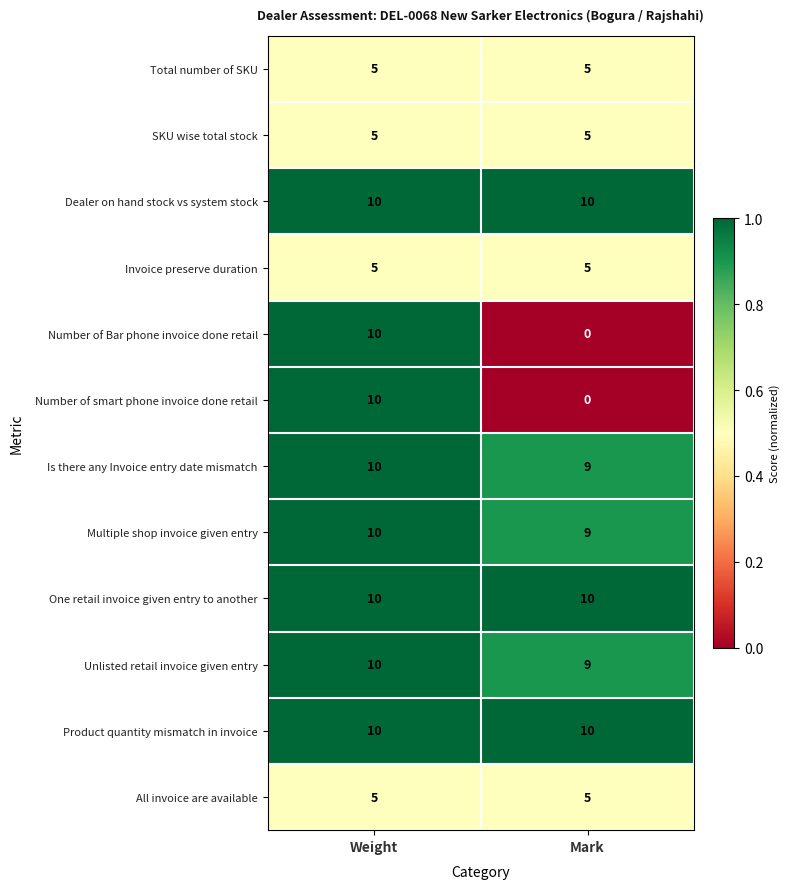

Reading left to right, what are all the values shown in this chart?

Total number of SKU: 5	5
SKU wise total stock: 5	5
Dealer on hand stock vs system stock: 10	10
Invoice preserve duration: 5	5
Number of Bar phone invoice done retail: 10	0
Number of smart phone invoice done retail: 10	0
Is there any Invoice entry date mismatch: 10	9
Multiple shop invoice given entry: 10	9
One retail invoice given entry to another: 10	10
Unlisted retail invoice given entry: 10	9
Product quantity mismatch in invoice: 10	10
All invoice are available: 5	5